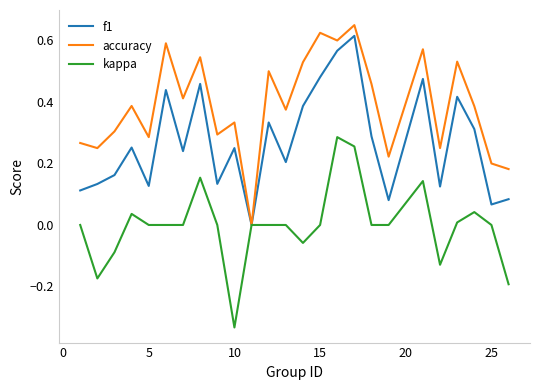

Which series has the largest total across all categories?

accuracy